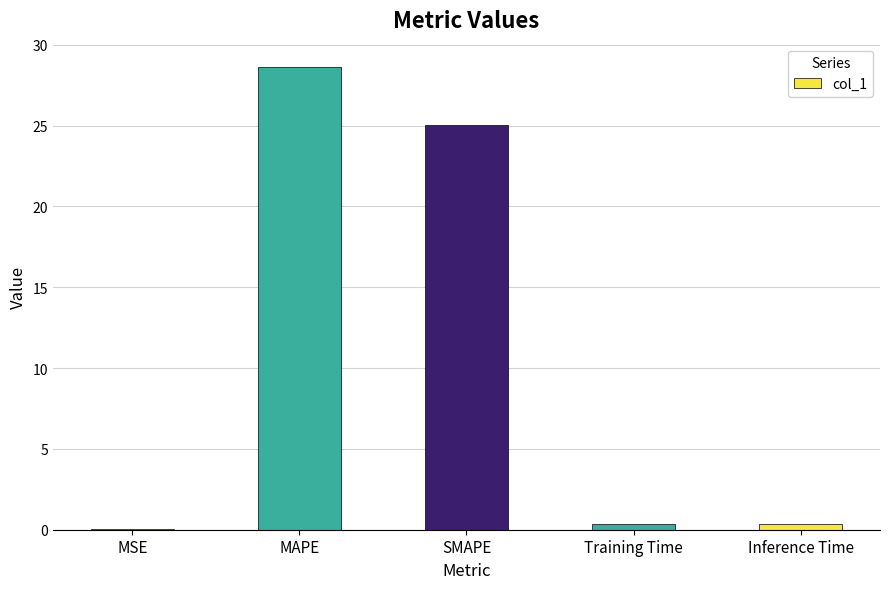

What is the sum of all values?

54.4